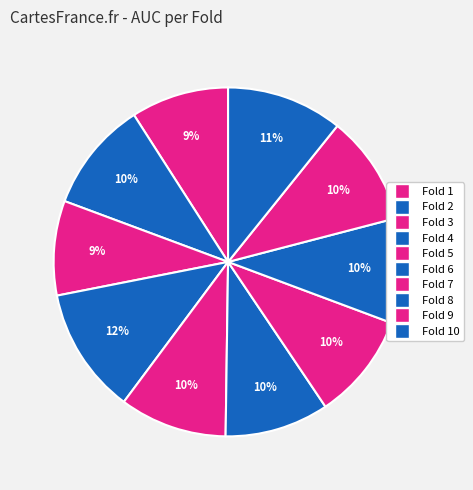

What is the largest slice in the pie chart?

Fold 4